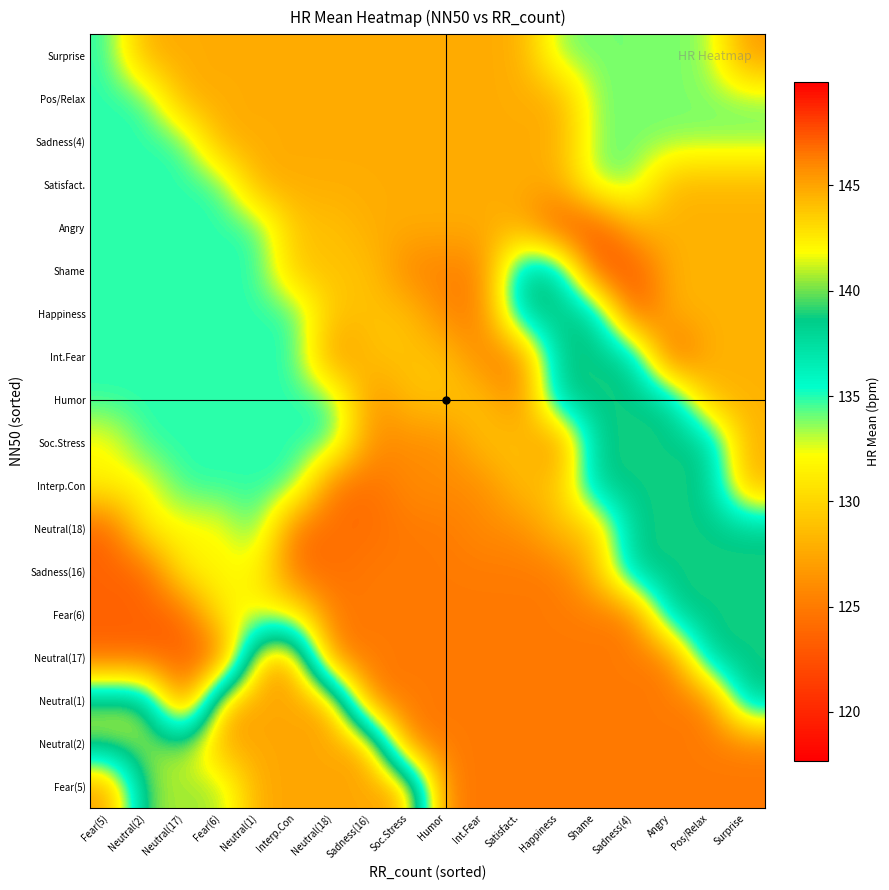

List the series in order of their peak value, highest first.

Fear(5), Neutral(2), Neutral(1), Neutral(17), Fear(6), Sadness(16), Neutral(18), Interp.Con, Soc.Stress, Humor, Int.Fear, Happiness, Shame, Angry, Satisfact., Sadness(4), Pos/Relax, Surprise